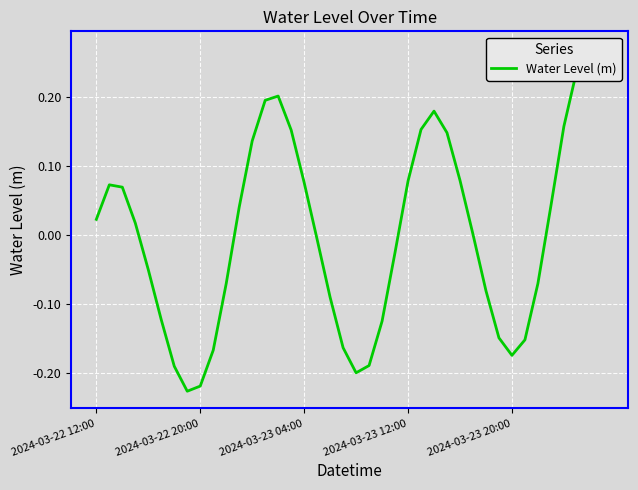

Between 2024-03-22 20:00 and 2024-03-22 12:00, which is larger?

2024-03-22 12:00